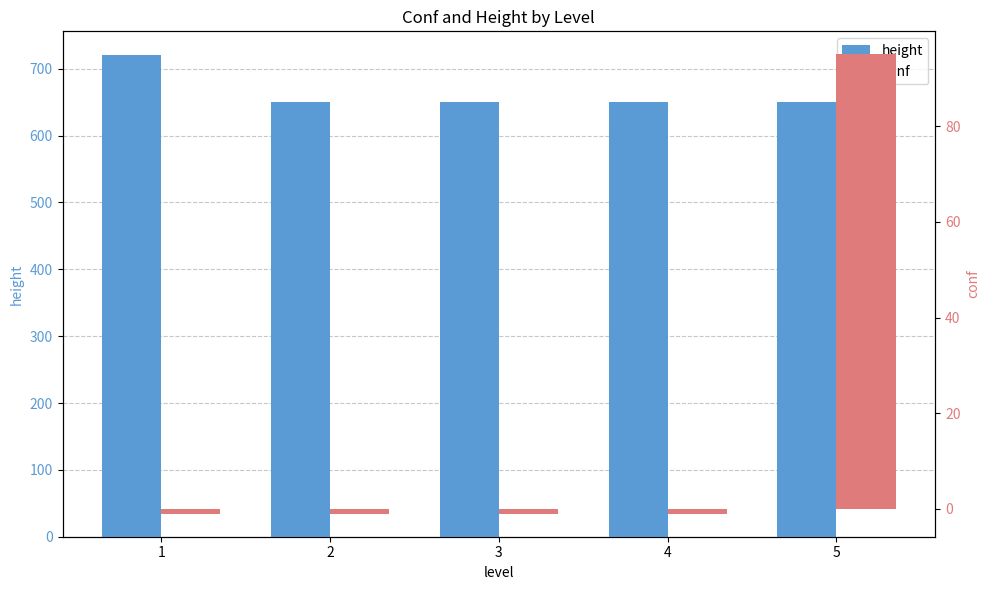

Does the chart contain stacked bars?

No